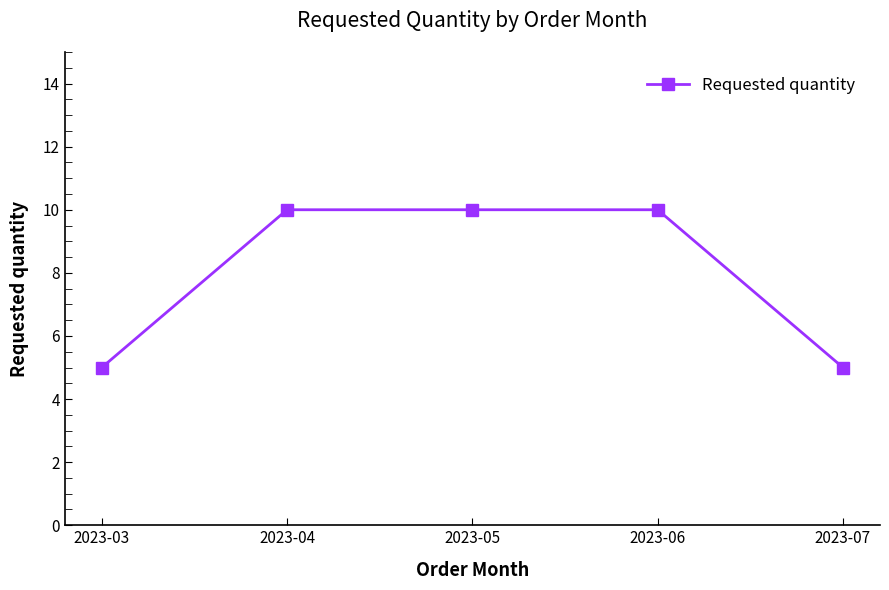

How many values are below 10?

2